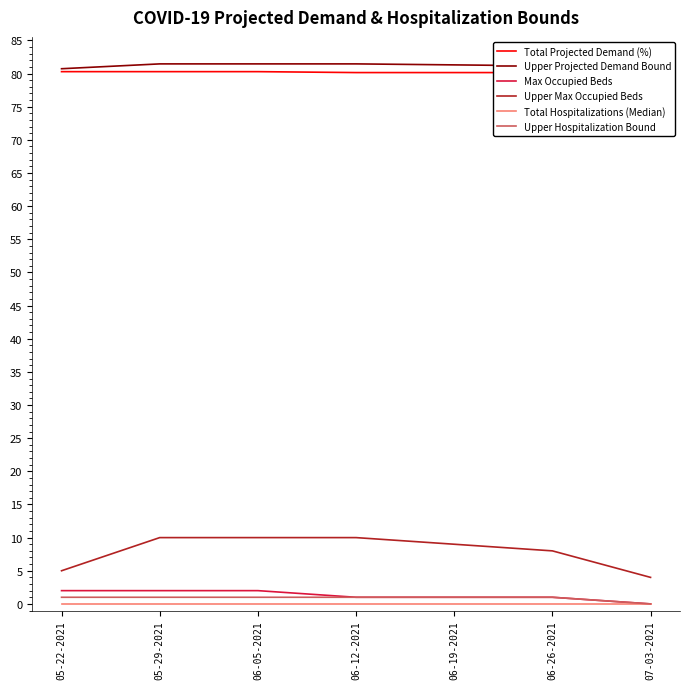

What are all the series names shown in the legend?

Total Projected Demand (%), Upper Projected Demand Bound, Max Occupied Beds, Upper Max Occupied Beds, Total Hospitalizations (Median), Upper Hospitalization Bound